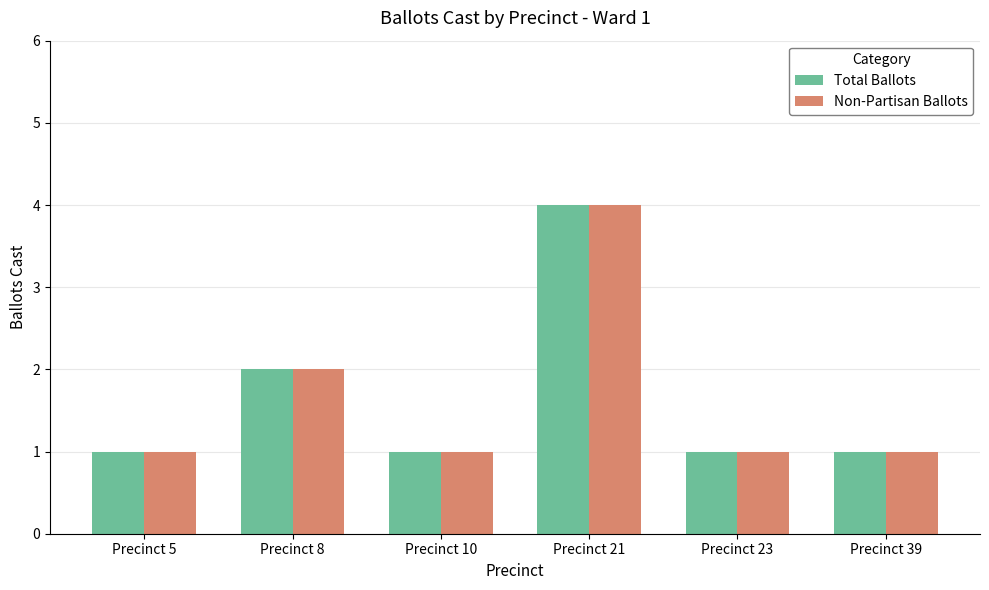

Count the number of data series in this chart.

2